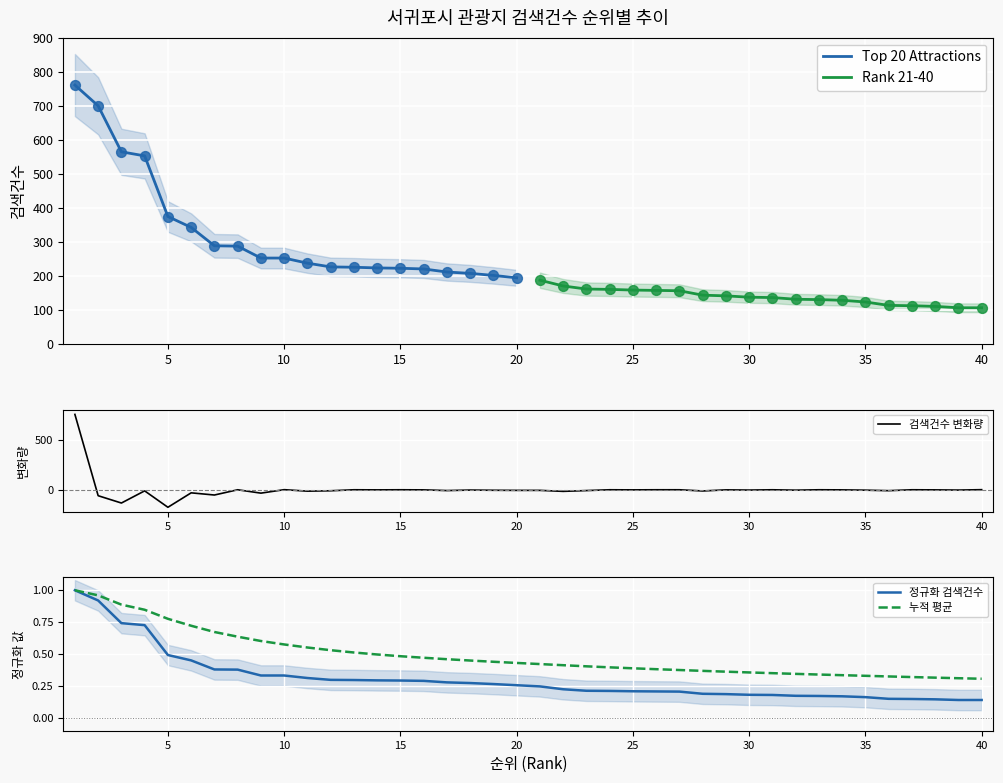

Which series contains the highest Y value?

Top 20 Attractions